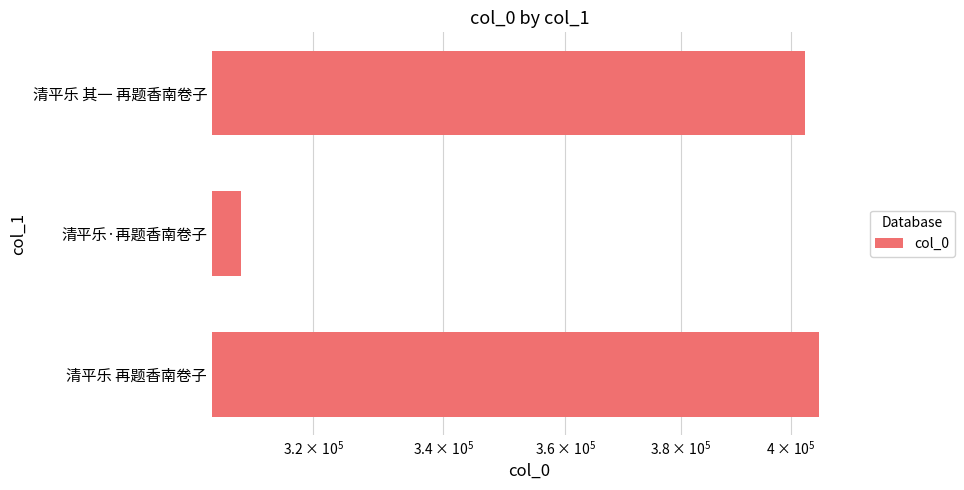

What is the minimum value shown in the chart?

309321